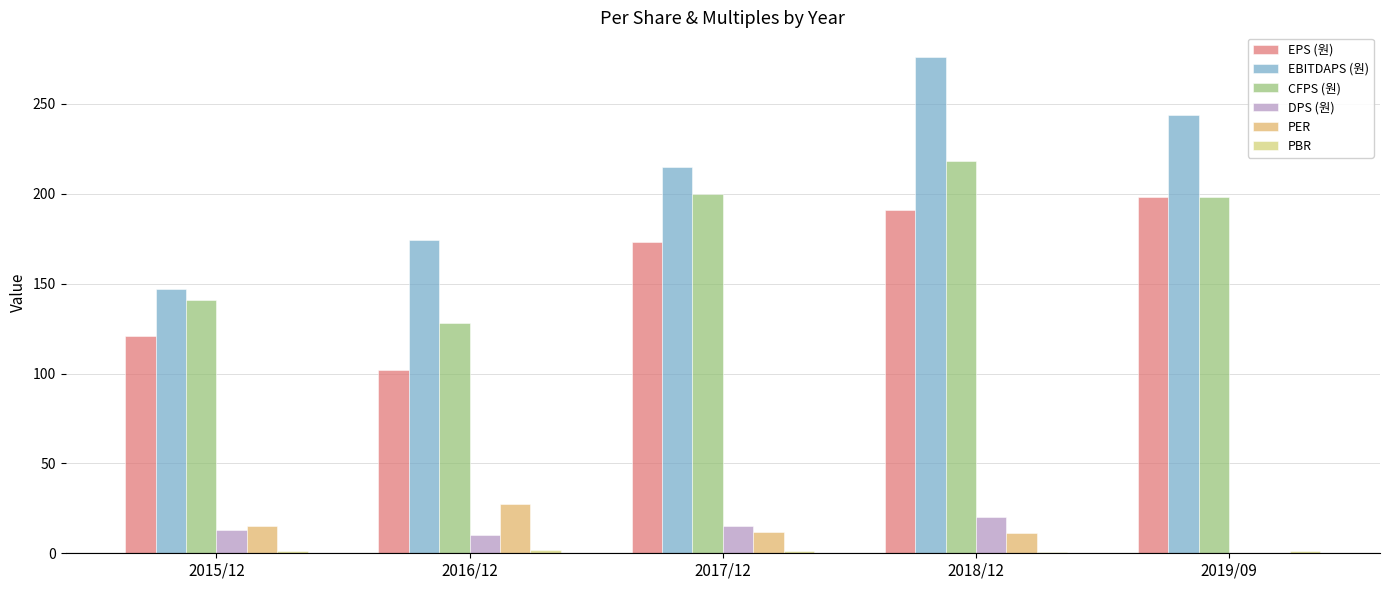

Is the value of DPS (원) at 2017/12 greater than the value of EPS (원) at 2017/12?

No